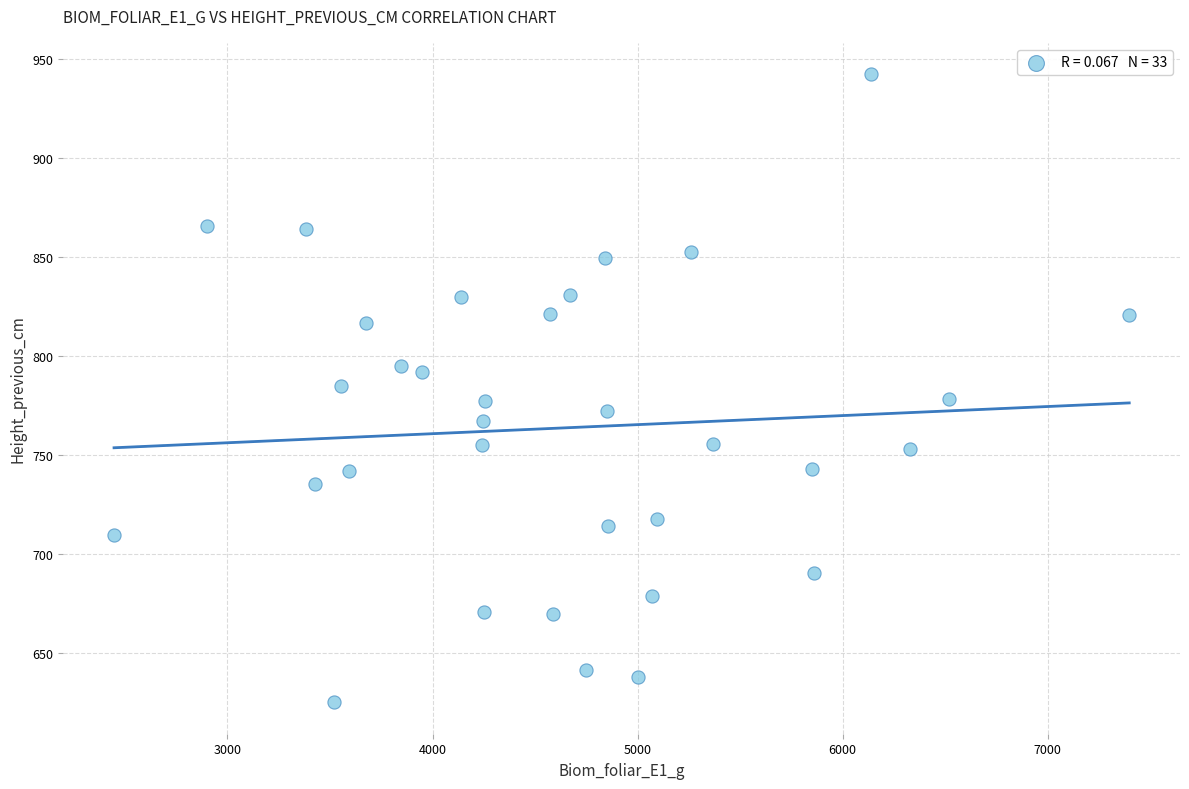

What is the range of X values (max minus min)?

4951.2